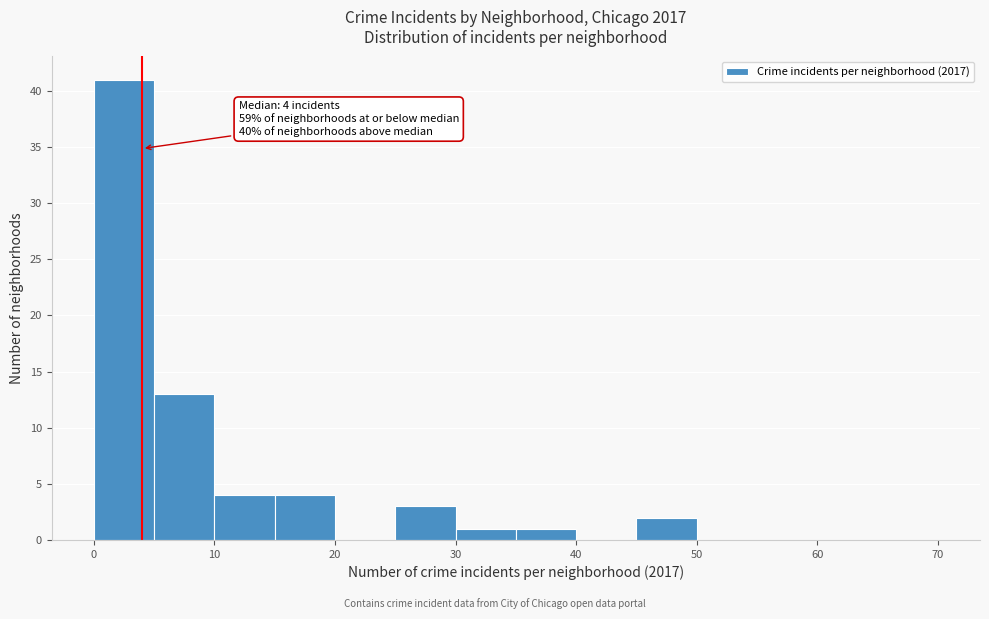

Which range on the x-axis has the tallest bar?

0 to 5